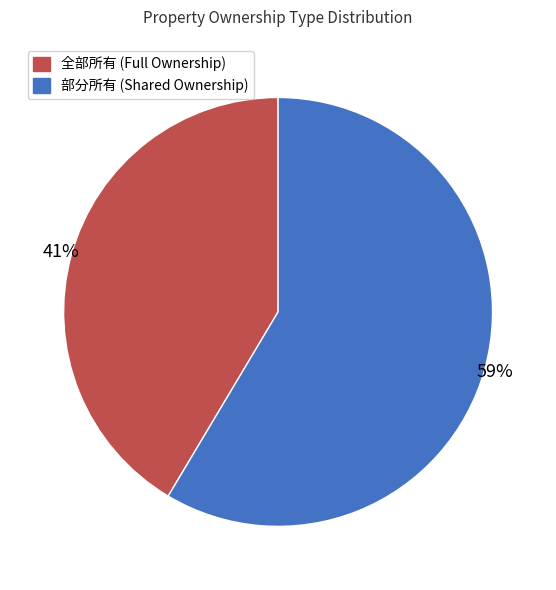

How many segments does this pie chart have?

2